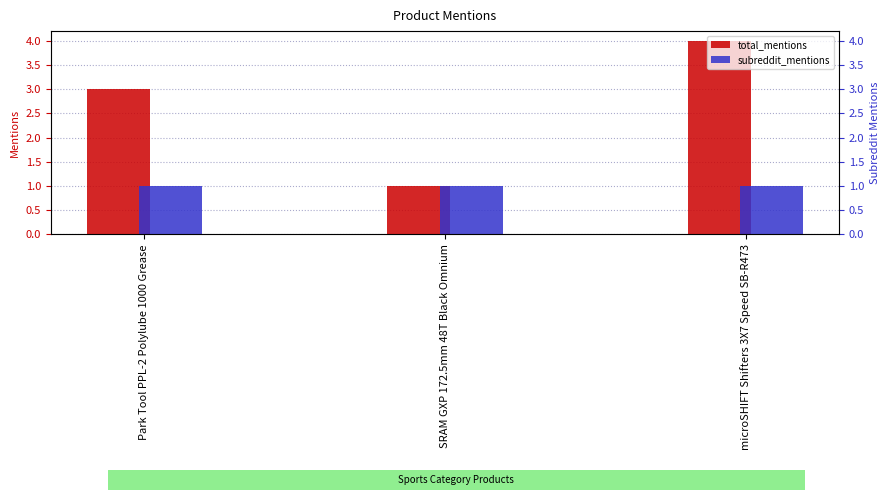

What are all the series names shown in the legend?

total_mentions, subreddit_mentions